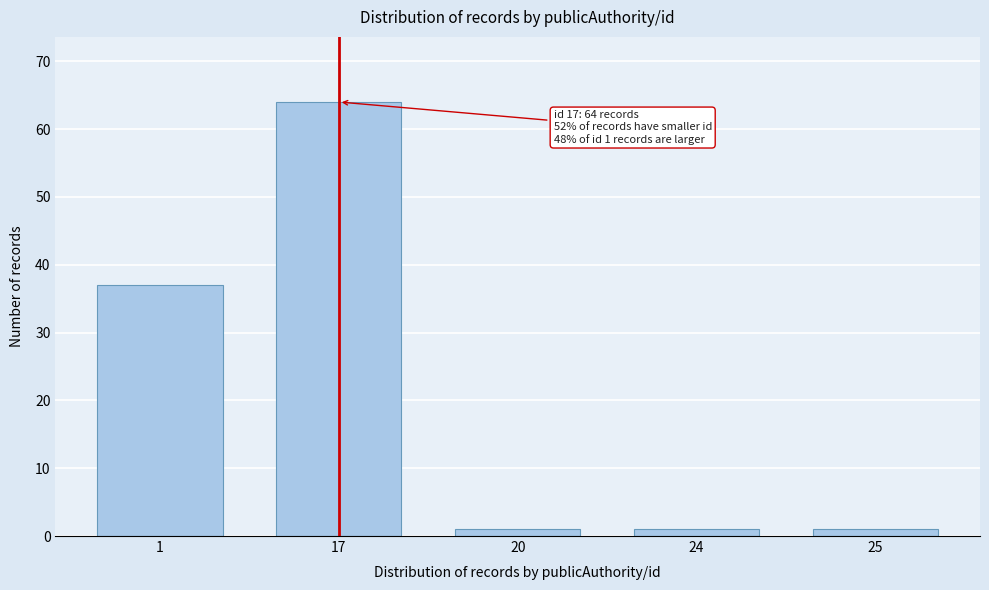

Reading left to right, transcribe all the data shown in this chart.

37	64	1	1	1